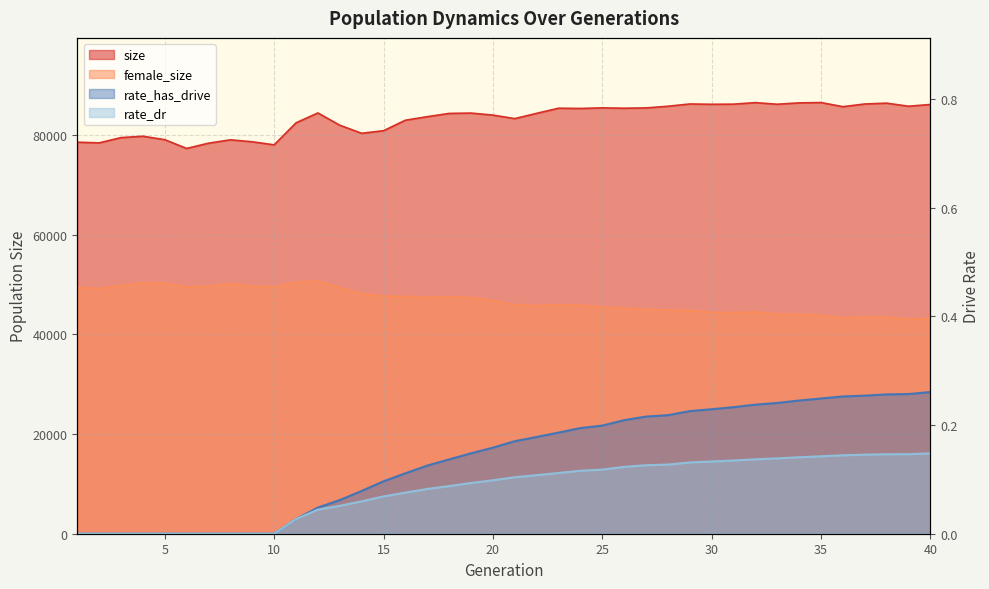

What is the sum of all rate_dr values?

3.3